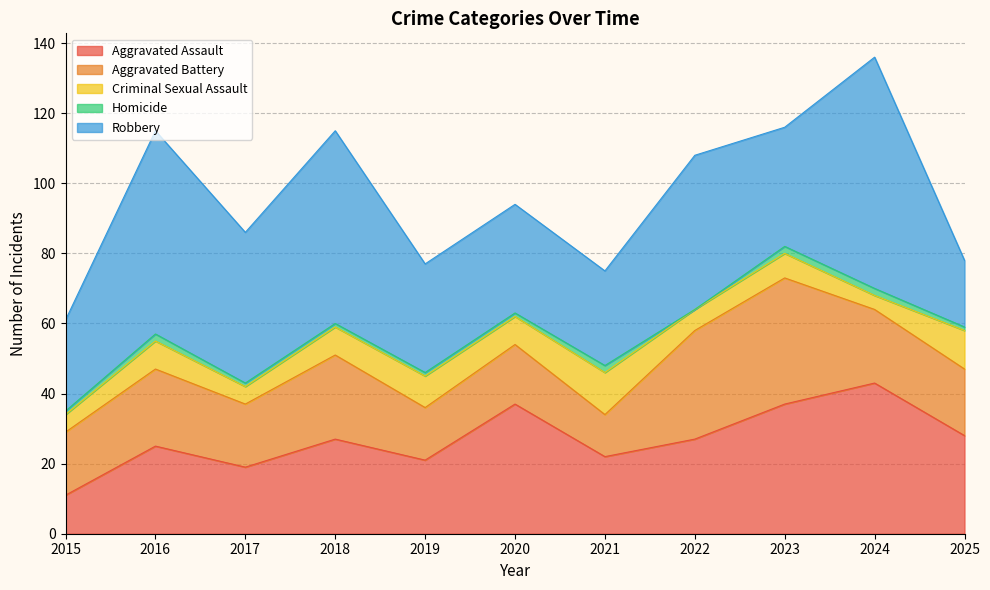

Rank the categories by Aggravated Battery value from highest to lowest.

2023, 2022, 2018, 2016, 2024, 2025, 2015, 2017, 2020, 2019, 2021